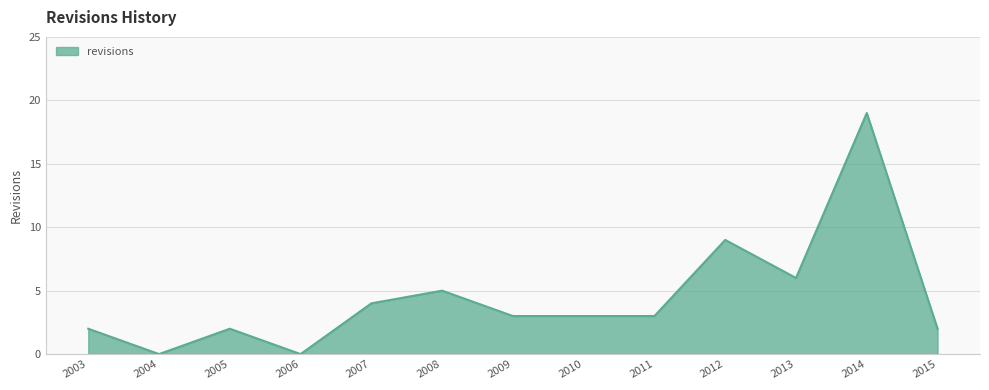

Between 2010 and 2003, which is larger?

2010